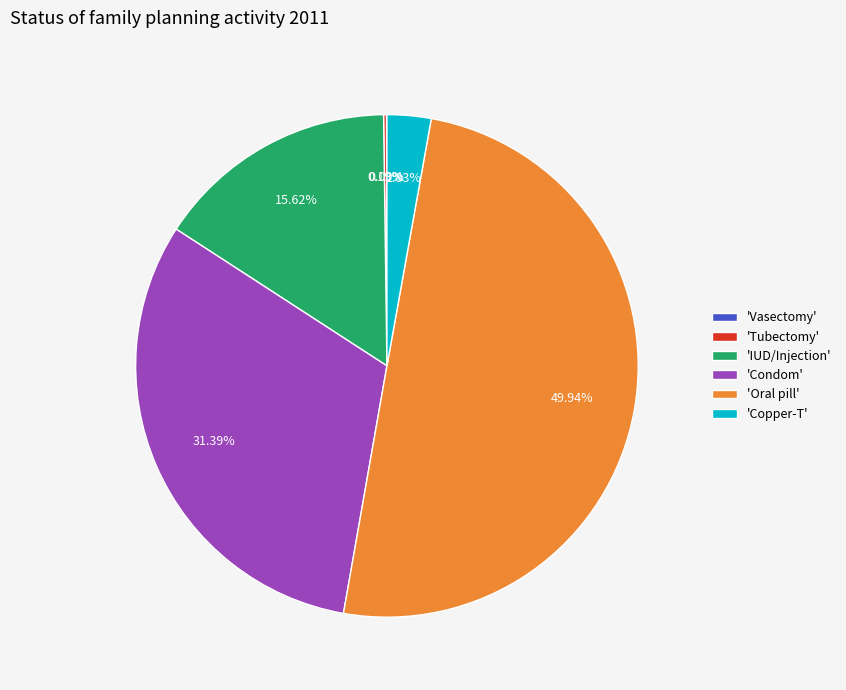

Between 'IUD/Injection' and 'Condom', which is larger?

'Condom'